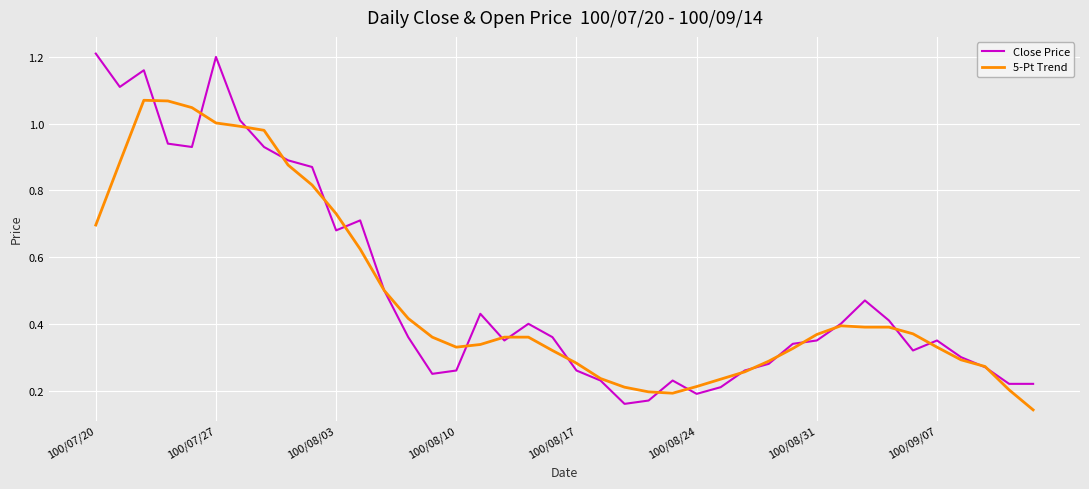

List the series in order of their peak value, highest first.

Close Price, 5-Pt Trend